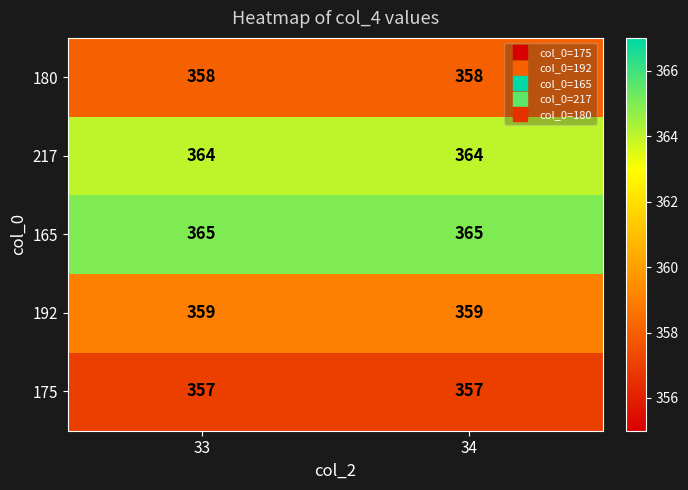

What is the minimum value for 217?

364